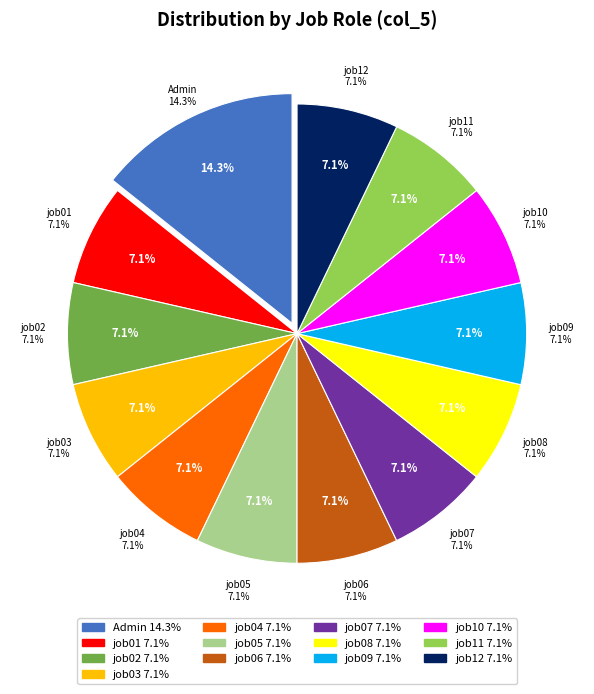

What is the ratio of the value at job03 to the value at job04?

1.0